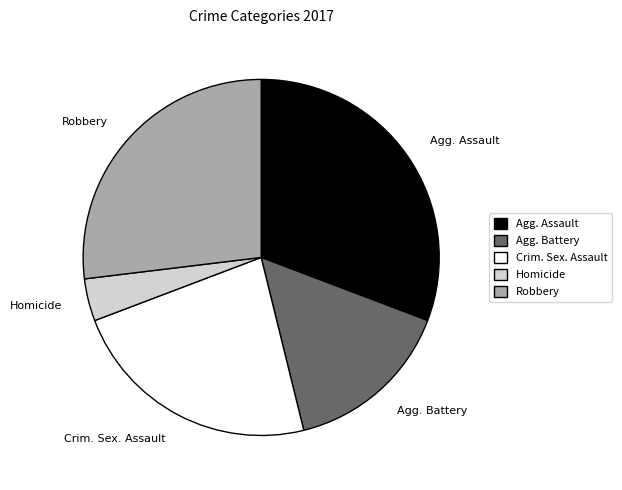

True or false: Agg. Battery accounts for 7% of the total.

False